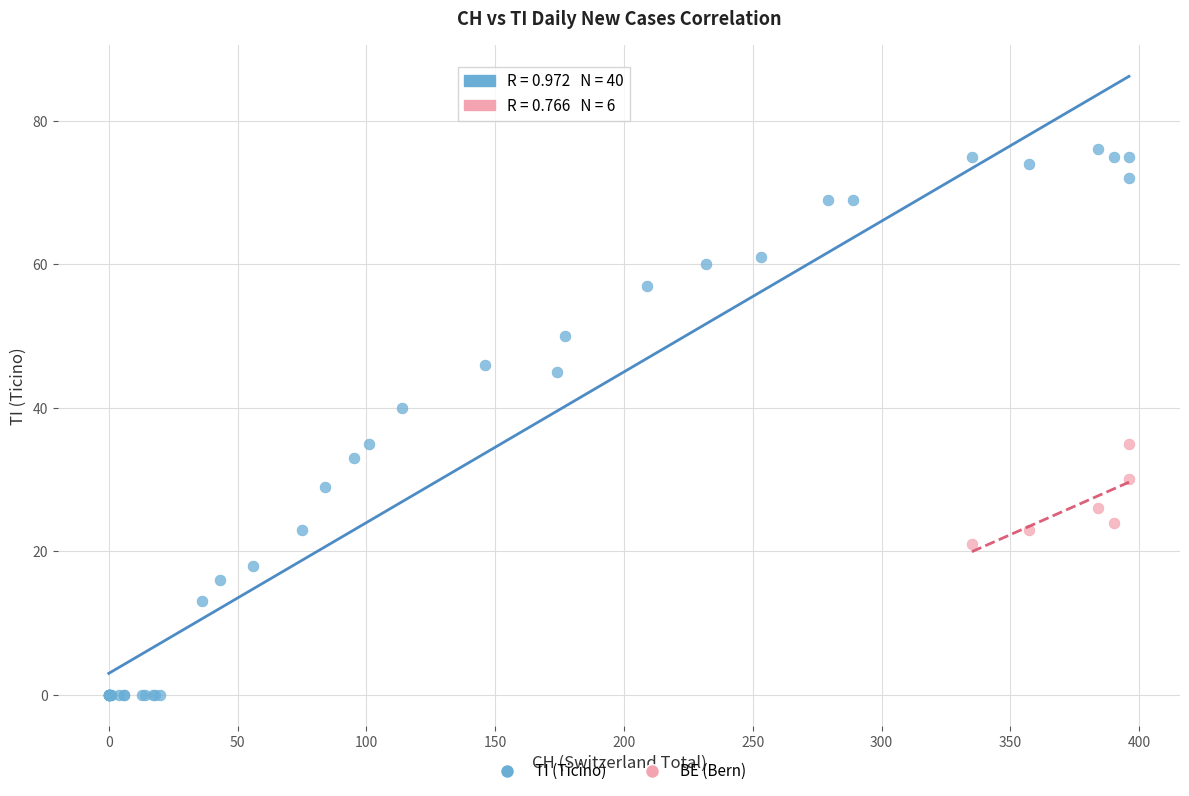

Which series contains the lowest Y value?

TI (Ticino)